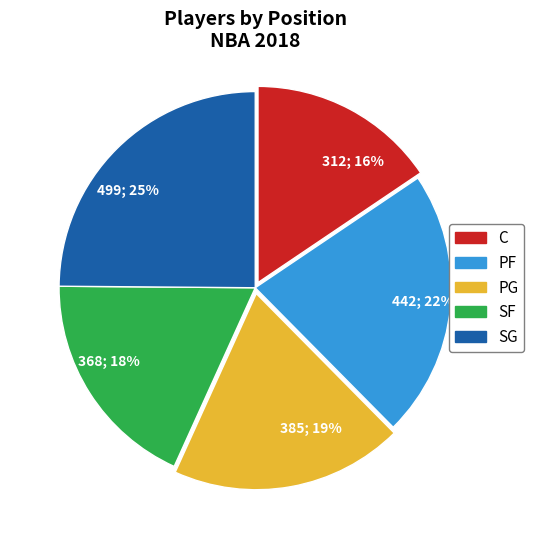

Approximately how many times larger is the value at 499; 25% compared to 368; 18%?

1.4